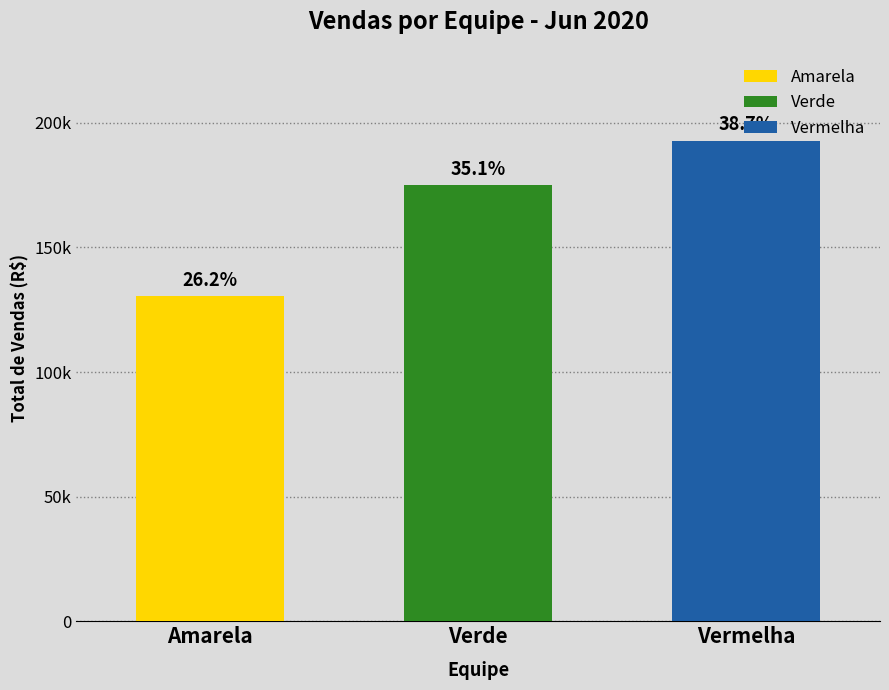

What position from the right is Amarela?

3